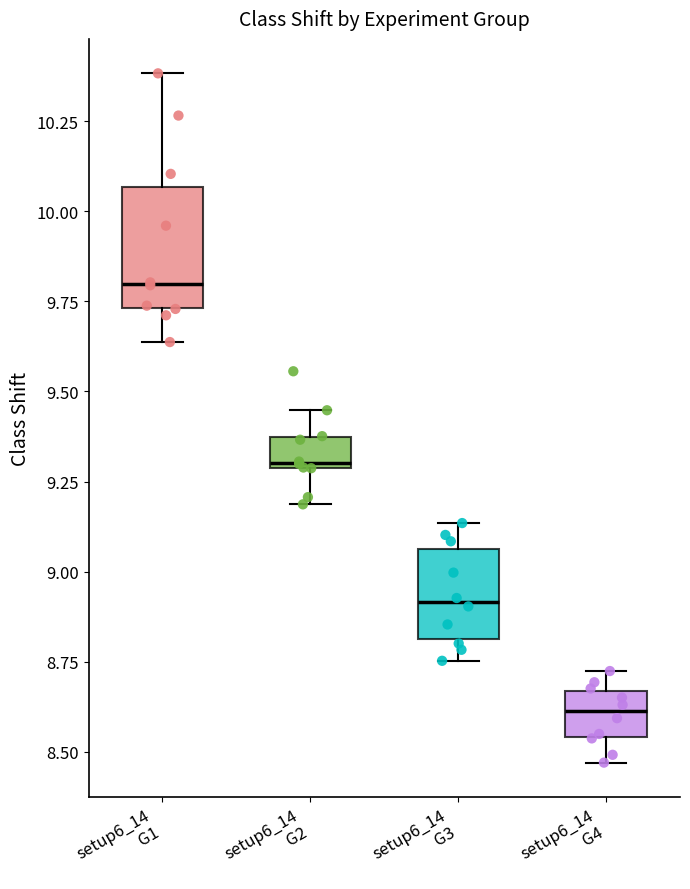

Comparing the boxes themselves (not the whiskers), which one is the tallest?

setup6_14 G1